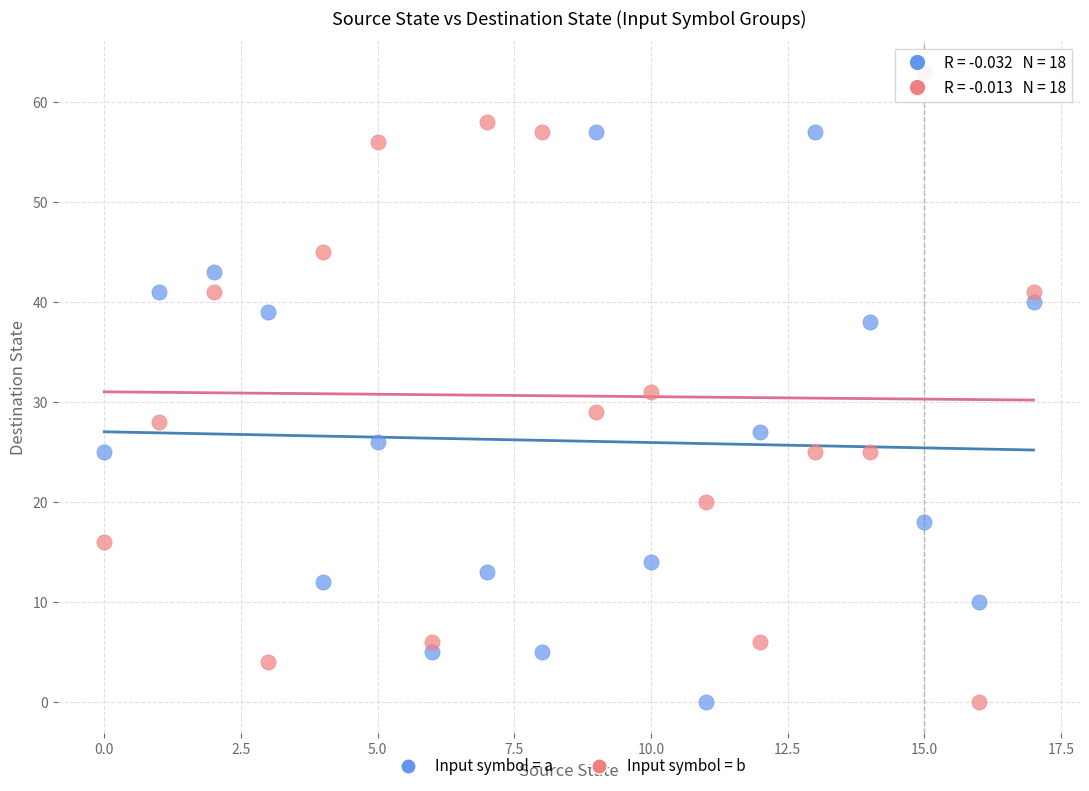

Which series has the largest Y range (max minus min)?

Input symbol = b